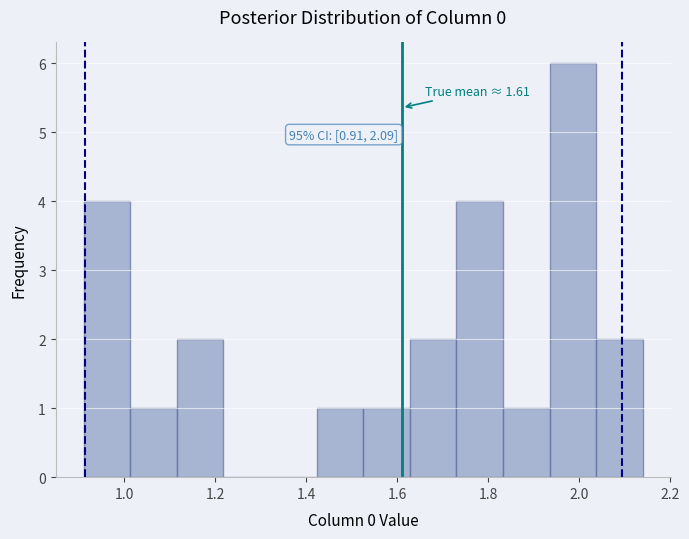

Which range on the x-axis has the tallest bar?

1.94 to 2.04